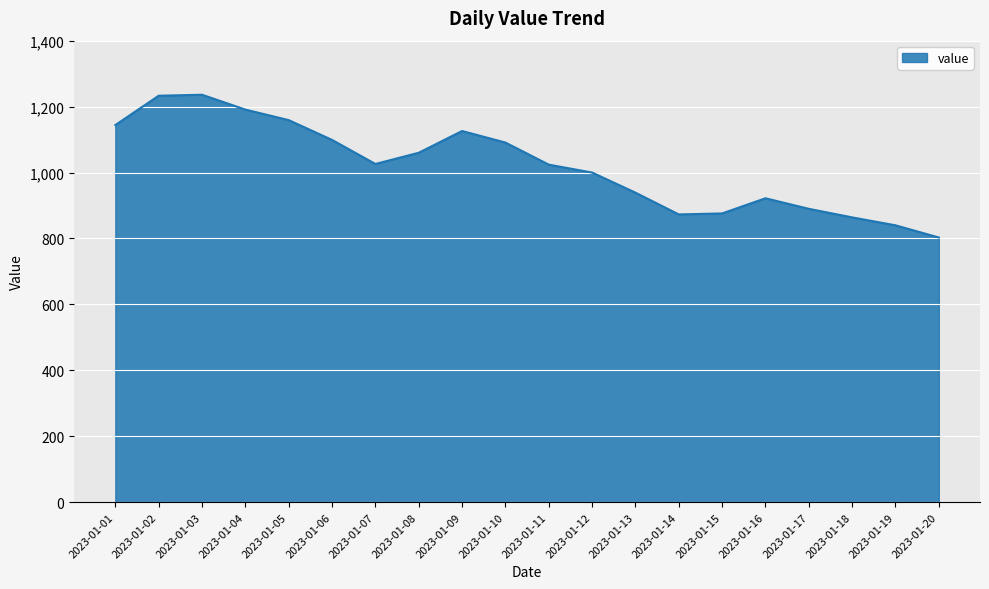

Is it true that the value at 2023-01-07 is 1026?

True